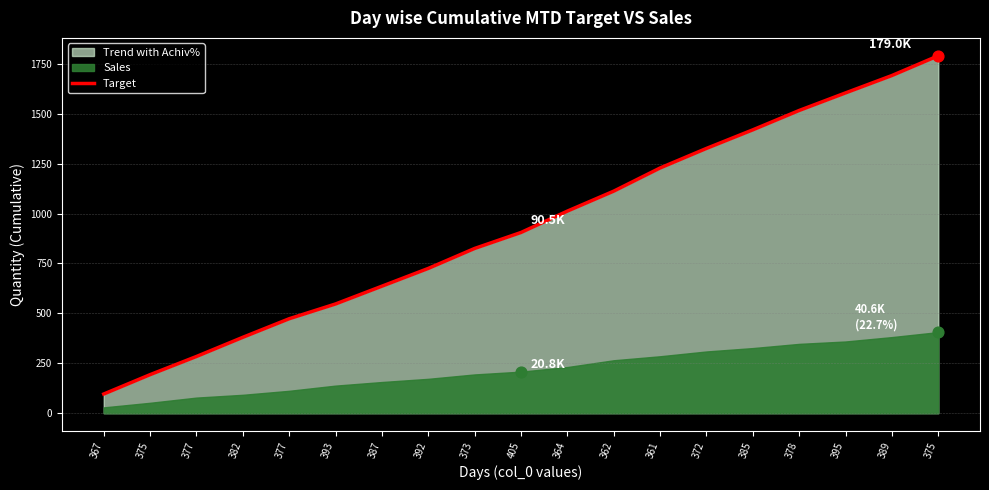

Between 375 and 405, which is larger?

405